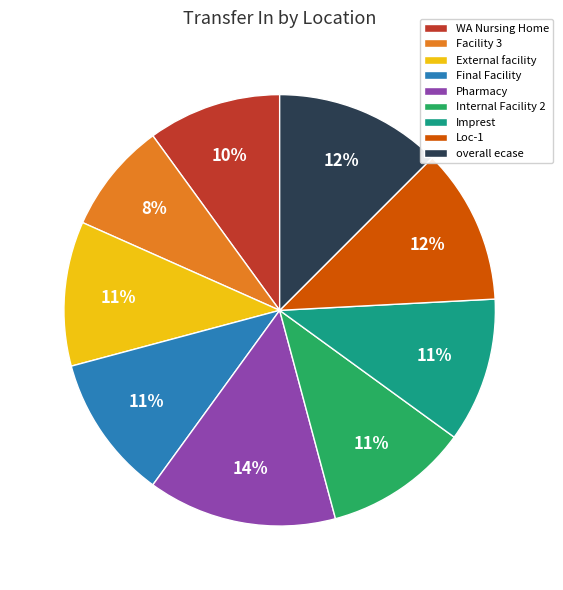

How many segments does this pie chart have?

9